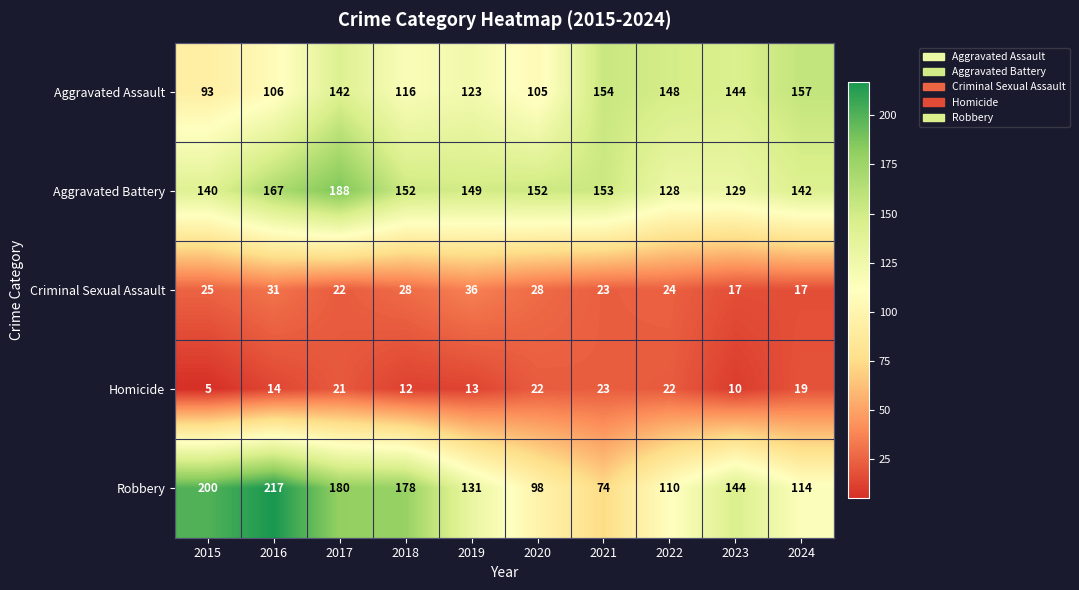

What is the smallest value displayed?

5